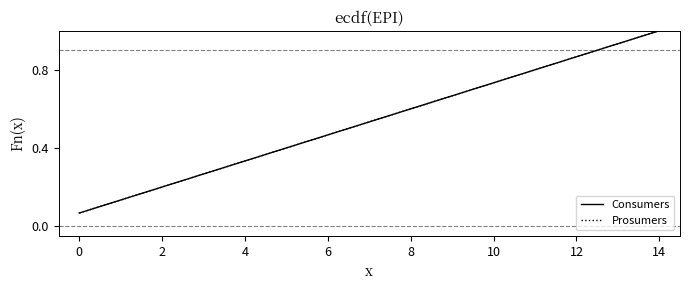

Reading right to left, list all the values displayed in this chart.

Consumers: 1.0	0.9	0.9	0.8	0.7	0.7	0.6	0.5	0.5	0.4	0.3	0.3	0.2	0.1	0.1
Prosumers: 1.0	0.9	0.9	0.8	0.7	0.7	0.6	0.5	0.5	0.4	0.3	0.3	0.2	0.1	0.1